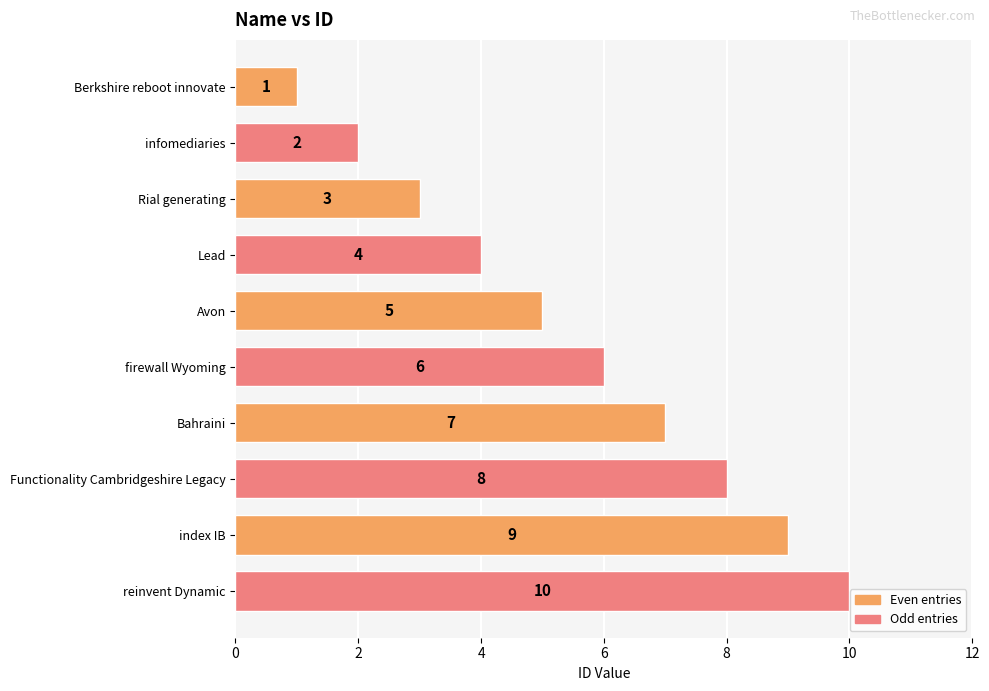

What is the difference between the second highest and minimum values?

8